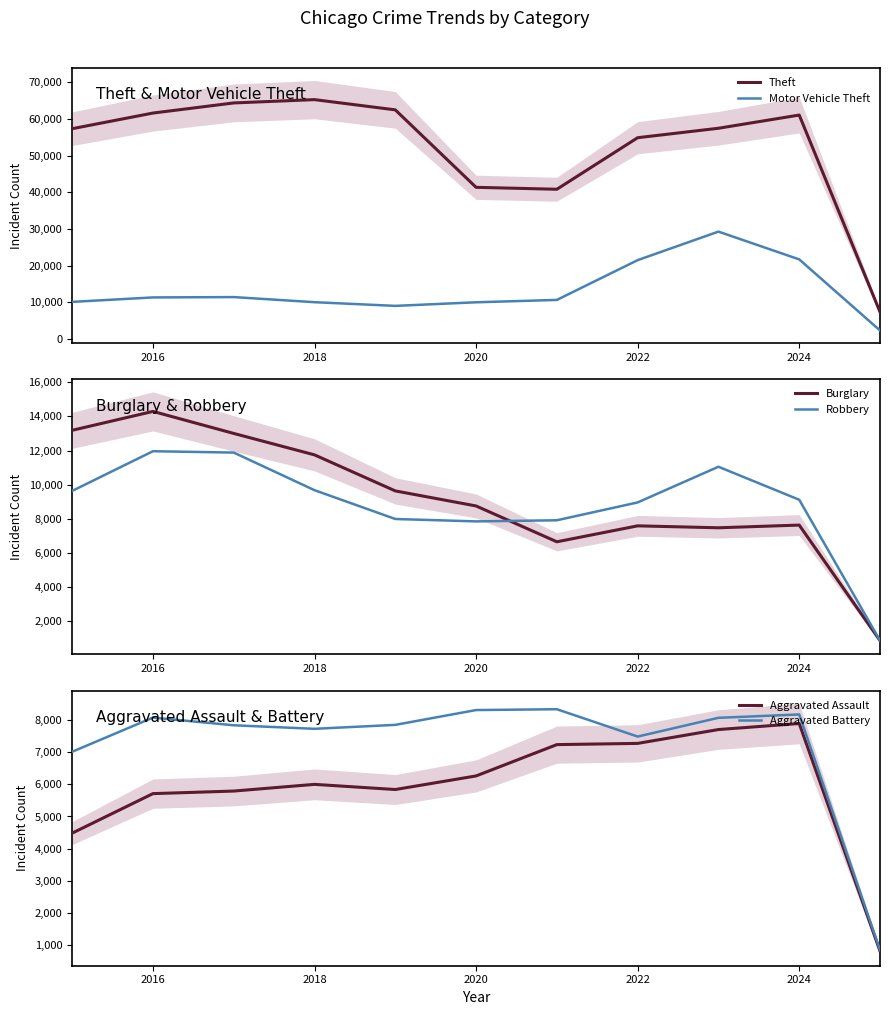

What is the maximum value for Aggravated Battery?

8346